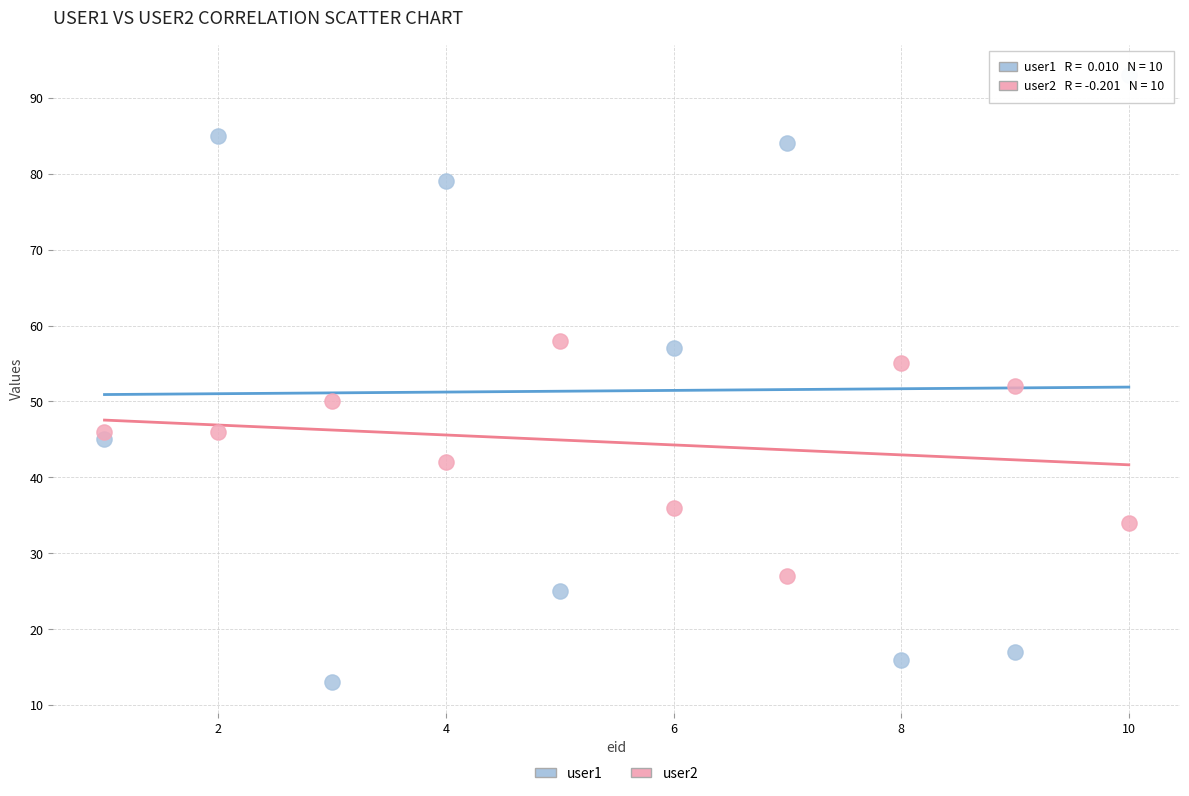

Which series has the largest Y range (max minus min)?

user1